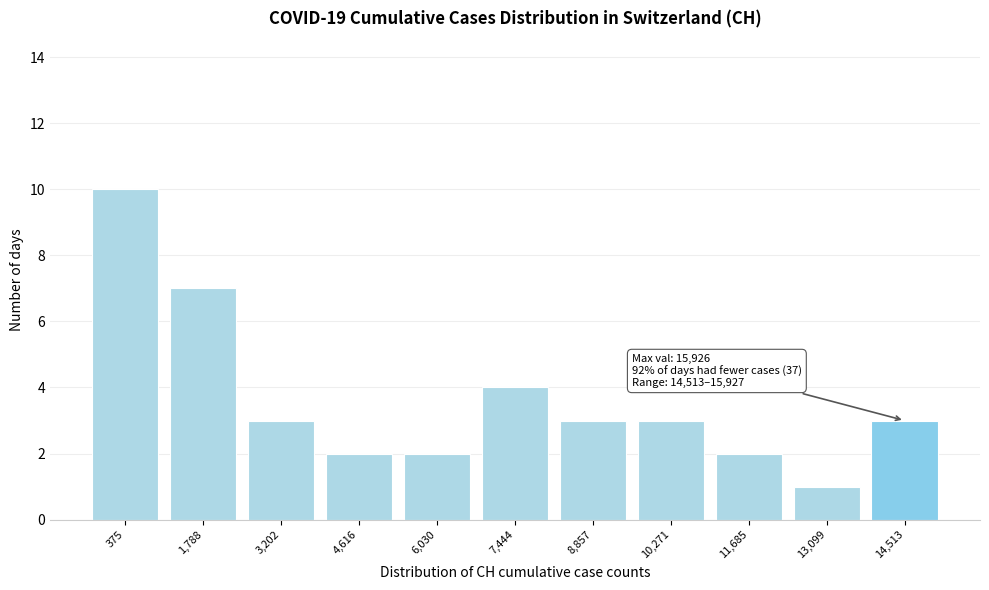

Reading left to right, extract all data points from this chart.

10	7	3	2	2	4	3	3	2	1	3